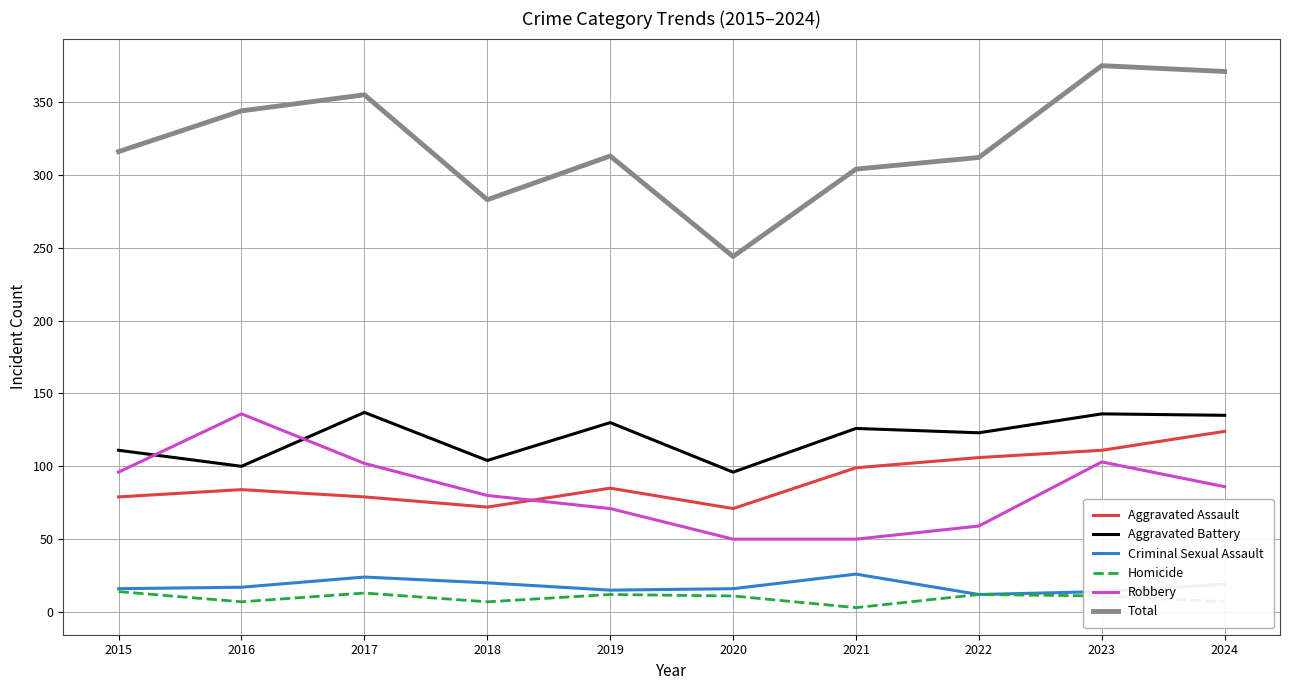

What is the sum of the Aggravated Assault values at 2019 and 2017?

164